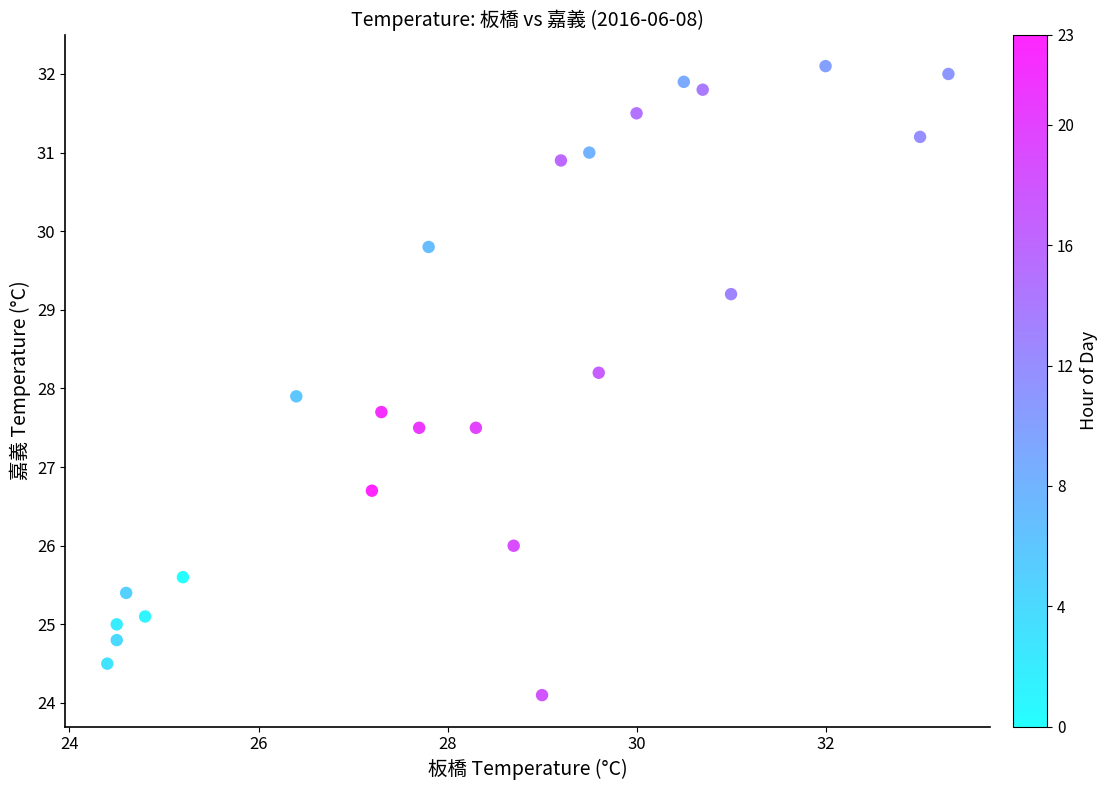

What Y value in the scatter plot is closest to 28?

27.9